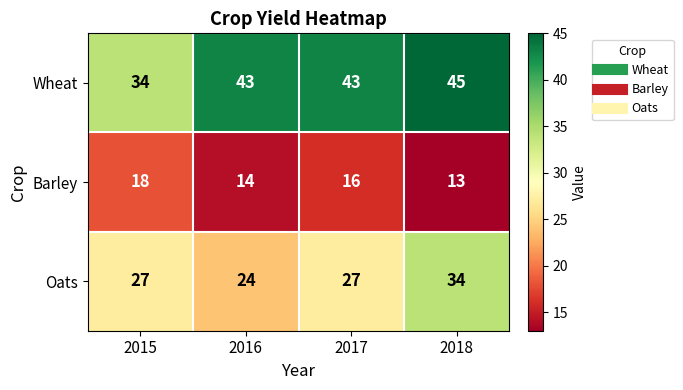

What is the spread (max minus min) of values at 2018?

32